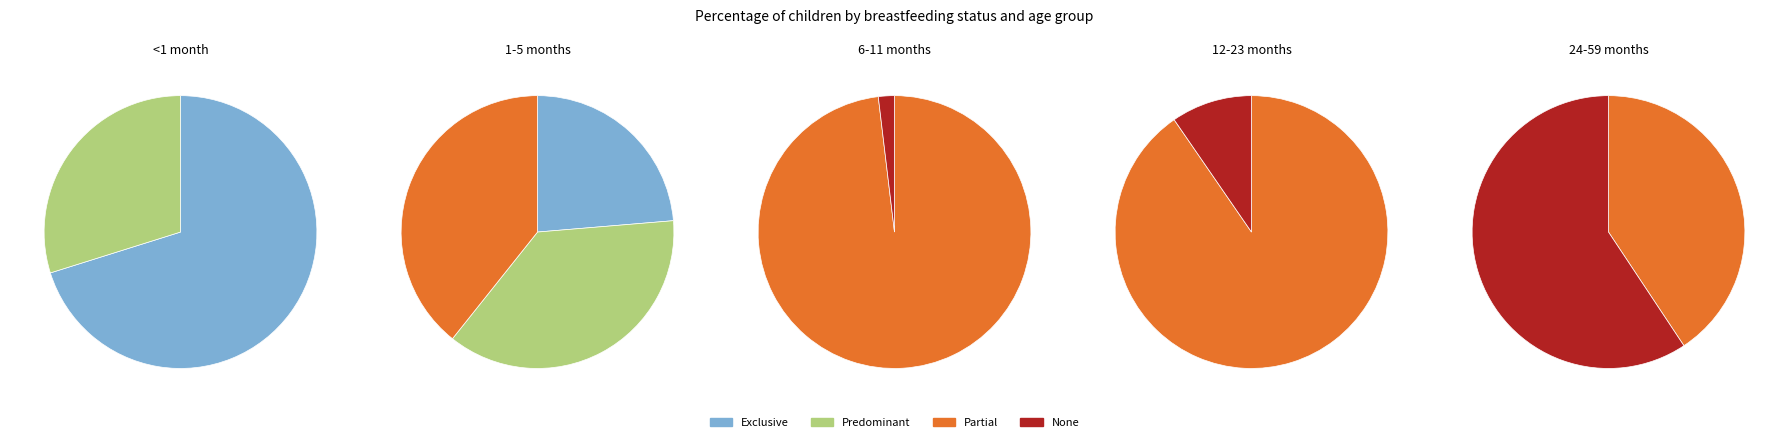

Which series changed the most between 0 and 4?

Exclusive